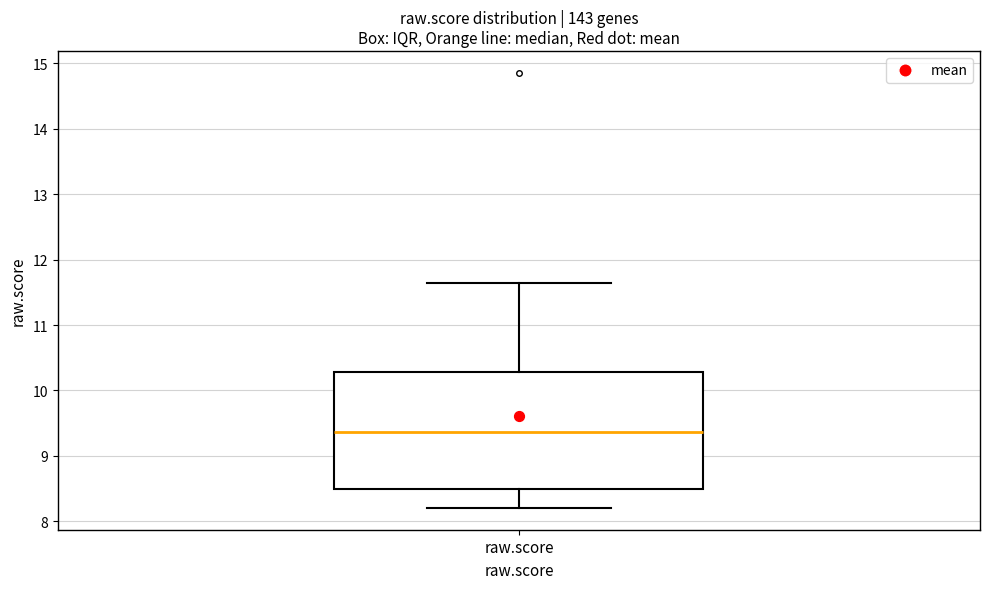

Transcribe this box plot: give where the median line is, the range the box spans, and where the two whiskers end, as read against the y-axis. The values are not printed on the chart, so give them approximately, as read against the axis.

median 9.4, box 8.5 to 10.3, whiskers 8.2 to 11.6